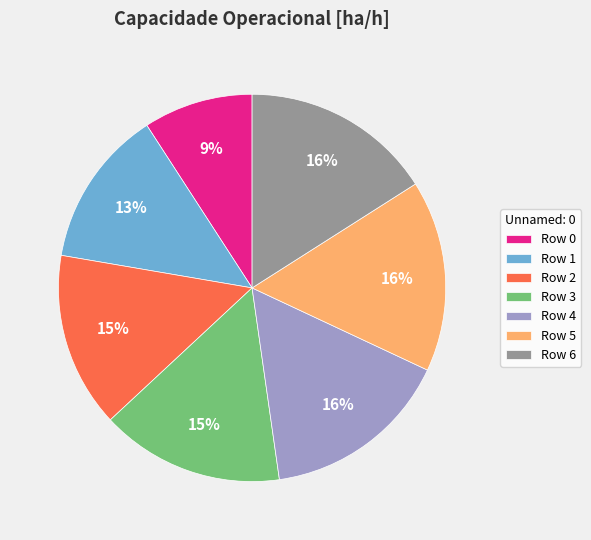

What percentage is the Row 3 slice, to the nearest percent?

15%